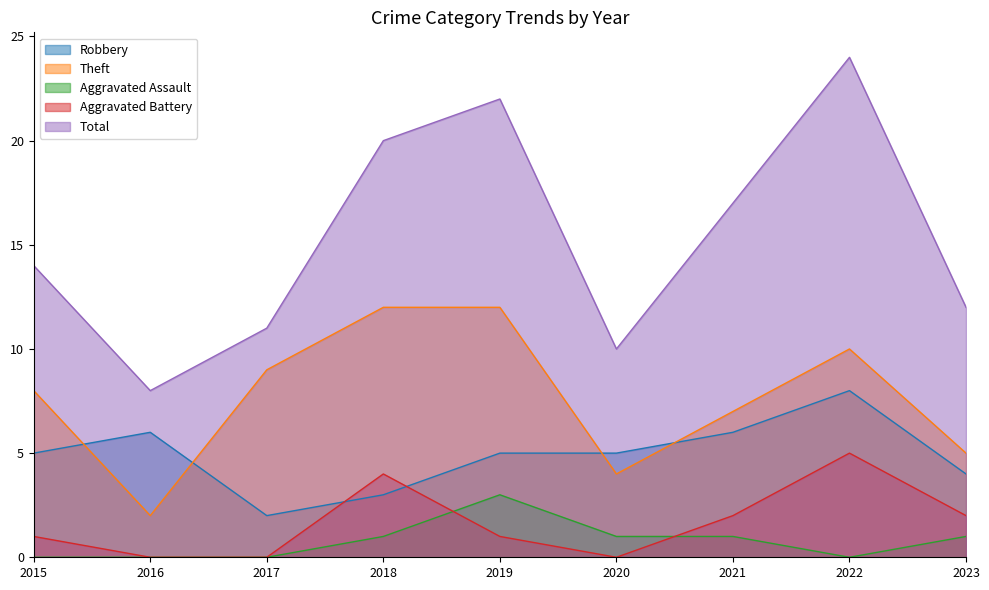

Which has a higher value, 2015 or 2017?

2015